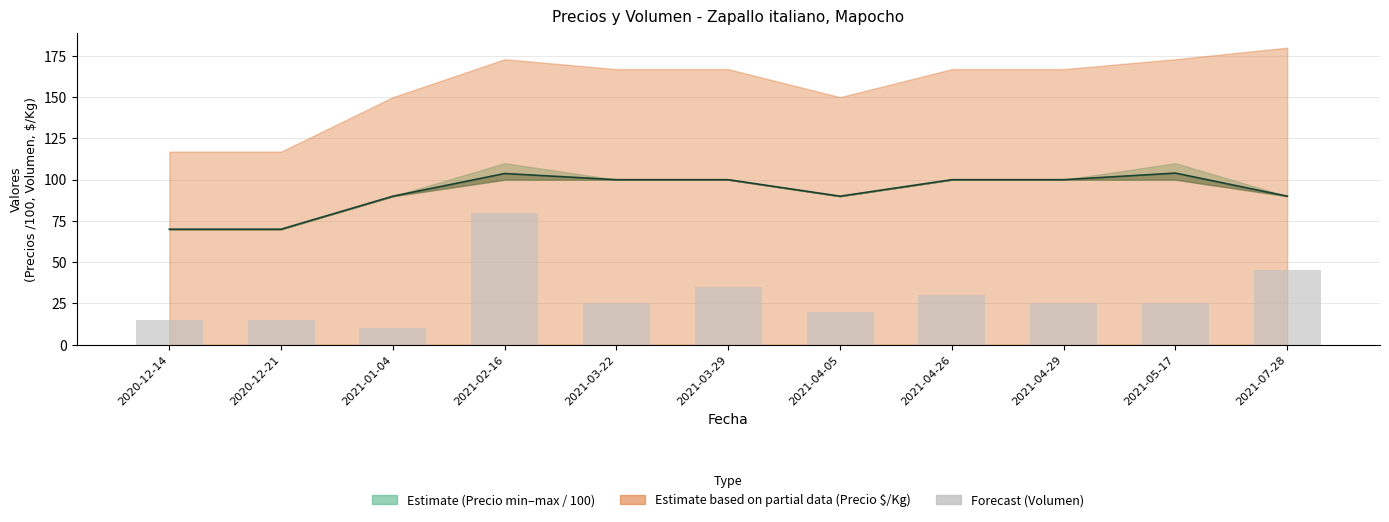

What is the difference between the maximum and minimum values?

70